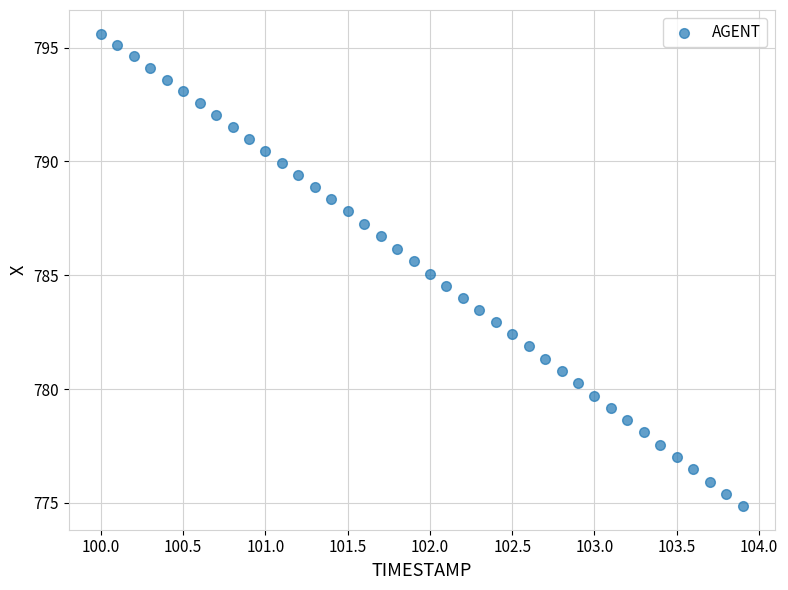

What is the range of Y values (max minus min)?

20.8